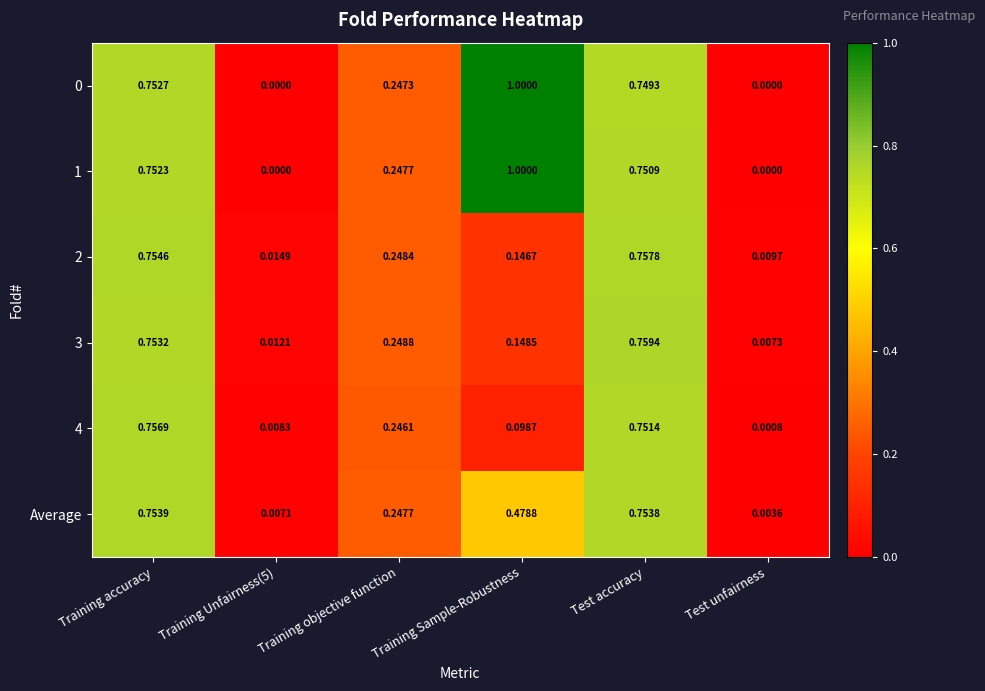

Where is 2 nearest to the value 0?

Test unfairness